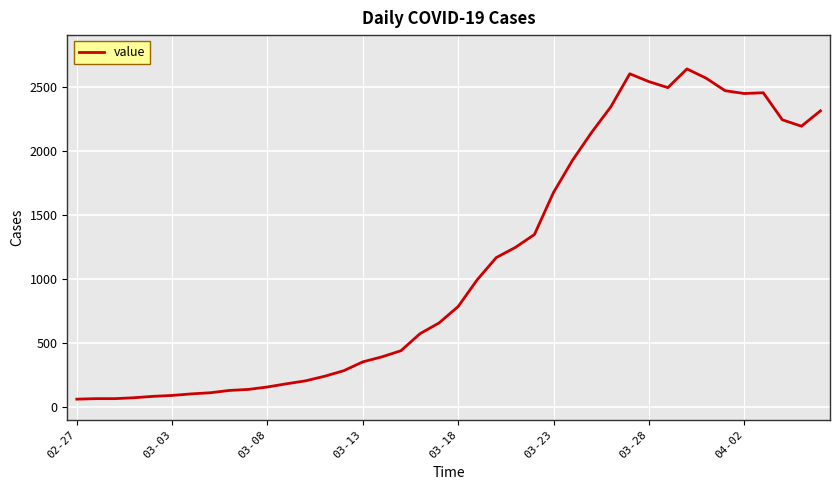

What is the minimum value shown in the chart?

61